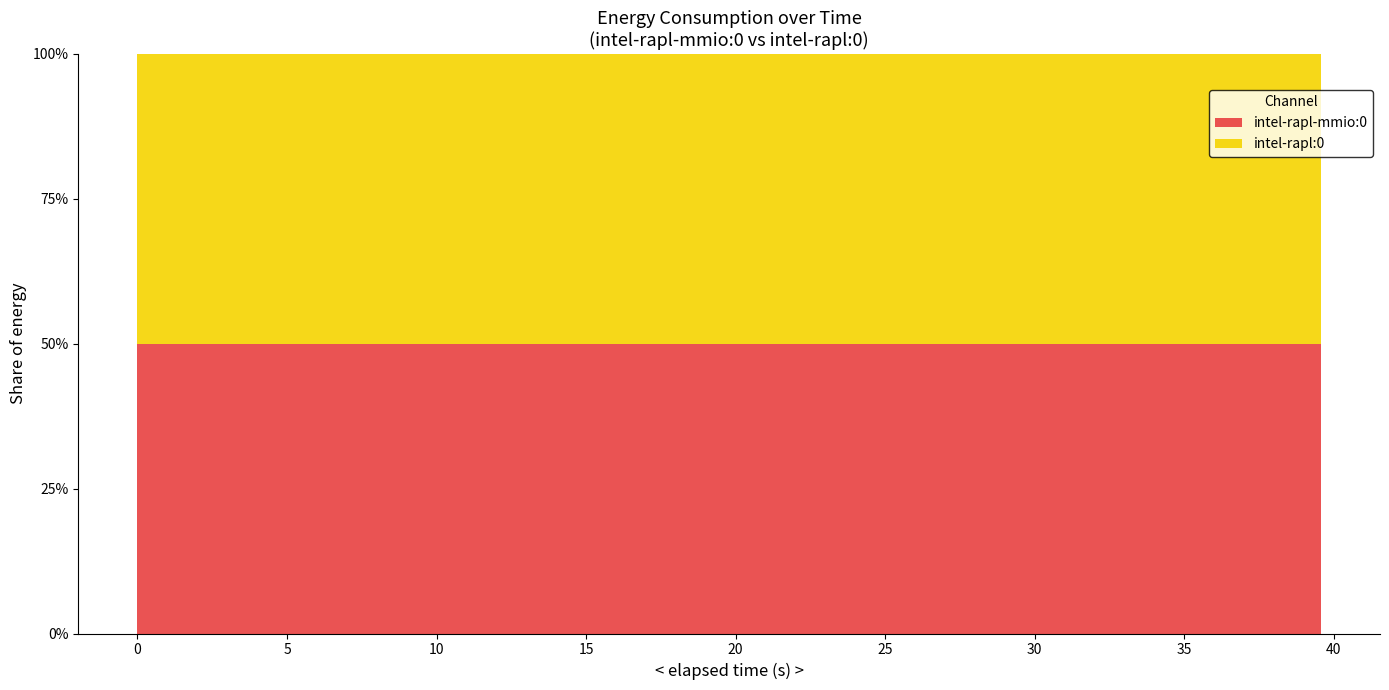

Reading right to left, transcribe all the data shown in this chart.

intel-rapl-mmio:0: 39=260685249208	38=260619563525	37=260553977694	36=260488335894	35=260422624209	34=260357001086	33=260291377536	32=260225735675	31=260160029728	30=260094496876	29=260028832188	28=259963197773	27=259897648197	26=259832068104	25=259766479283	24=259700836079	23=259635117925	22=259569598195	21=259504010594	20=259438454793	19=259372817266	18=259307303761	17=259241733983	16=259176288106	15=259110777714	14=259045251820	13=258979810764	12=258914075642	11=258813277377	10=258712487352	9=258611686402	8=258511794751	7=258412232017	6=258313631012	5=258239722754	4=258196913293	3=258168089026	2=258138920400	1=258109995730	0=258080698442
intel-rapl:0: 39=260685249208	38=260619563525	37=260553977694	36=260488335894	35=260422624209	34=260357001086	33=260291377536	32=260225735675	31=260160029728	30=260094496876	29=260028832188	28=259963197773	27=259897648197	26=259832068104	25=259766479283	24=259700836079	23=259635117925	22=259569598195	21=259504010594	20=259438454793	19=259372817266	18=259307303761	17=259241733983	16=259176288106	15=259110777714	14=259045251820	13=258979810764	12=258914075642	11=258813277377	10=258712487352	9=258611686402	8=258511794751	7=258412232017	6=258313631012	5=258239722754	4=258196913293	3=258168089026	2=258138920400	1=258109995730	0=258080698442